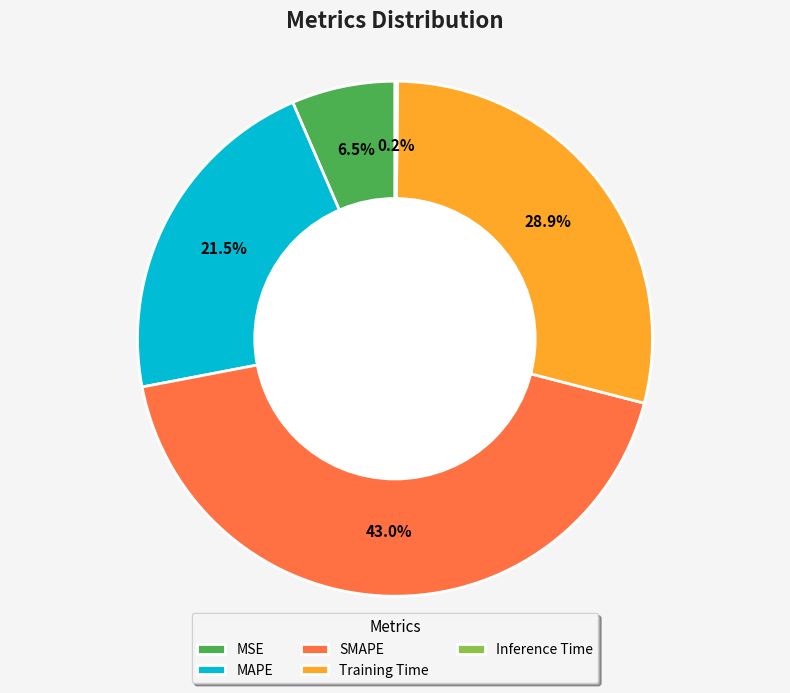

Does any single category account for the majority?

No